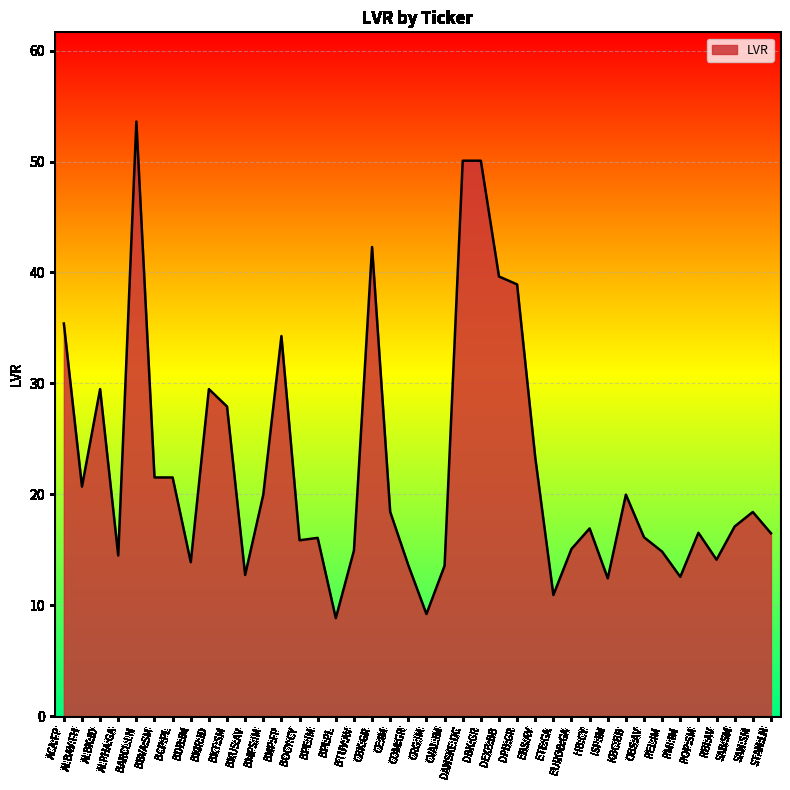

What is the maximum value shown in the chart?

53.6